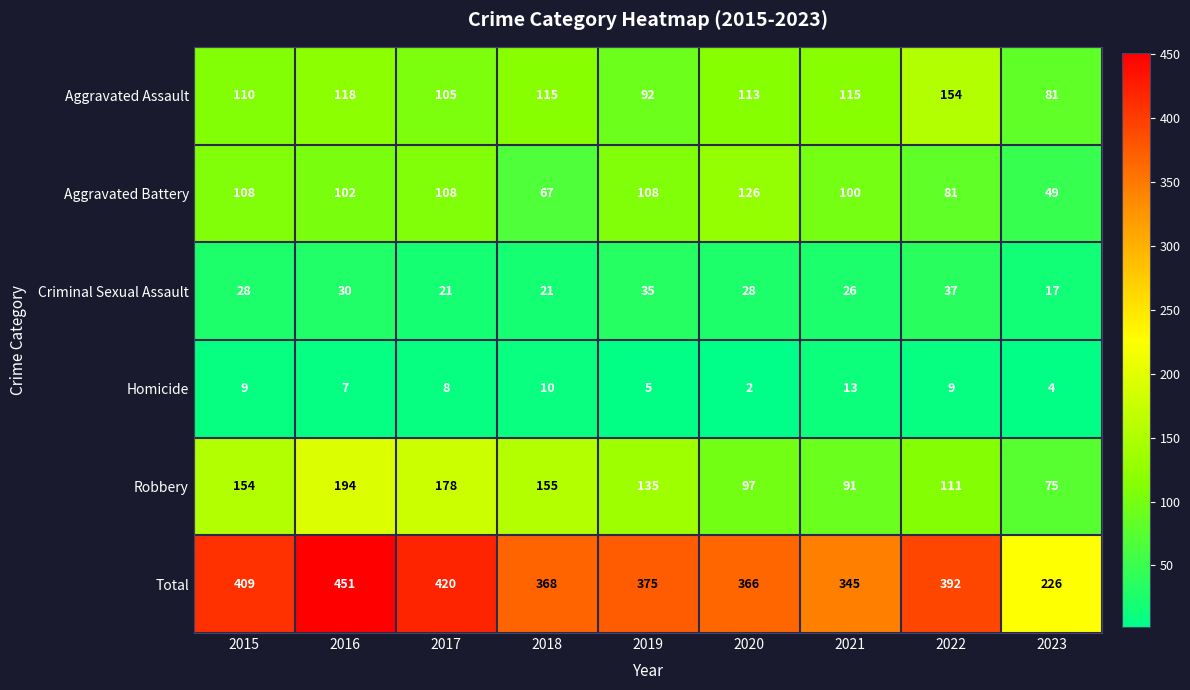

What is the spread (max minus min) of values at 2023?

222